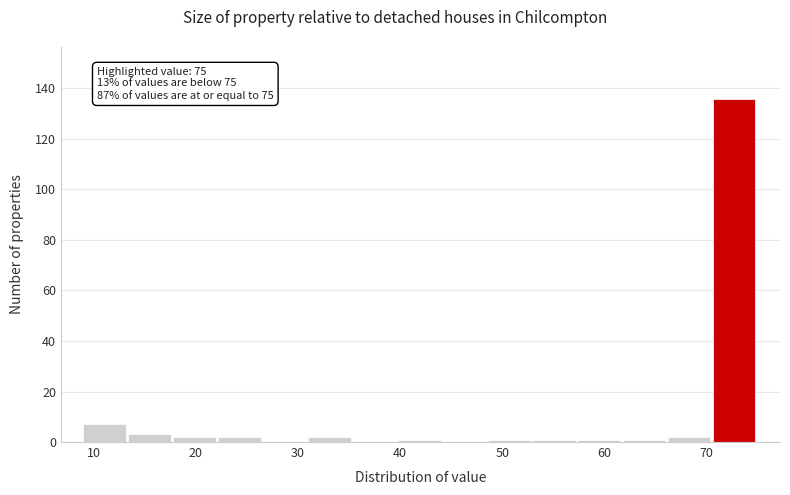

Which range on the x-axis has the tallest bar?

70.6 to 75.0